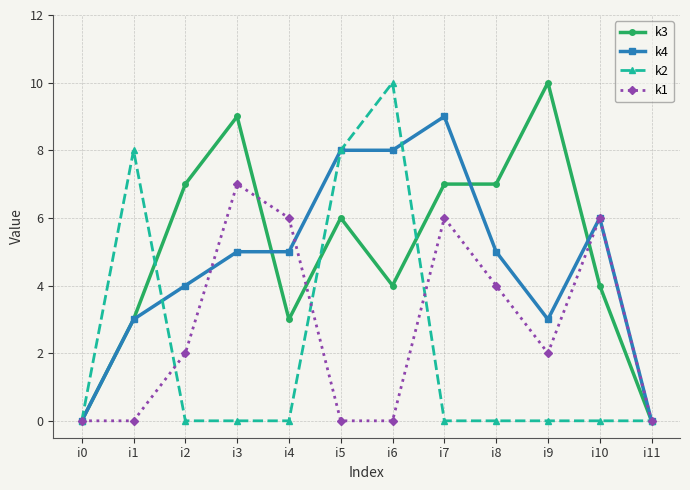

What is the difference between the maximum and minimum values in the k3 series?

10